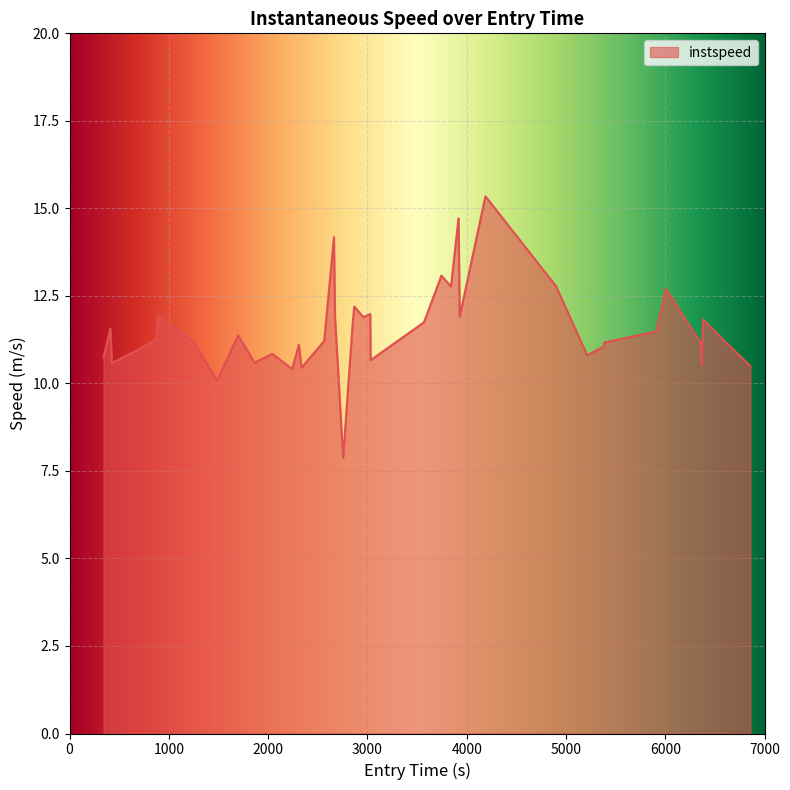

What is the difference between the maximum and minimum values?

7.5